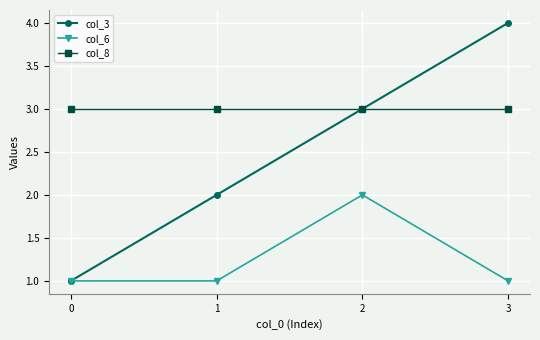

At 1, list the series in order from smallest to largest.

col_6, col_3, col_8